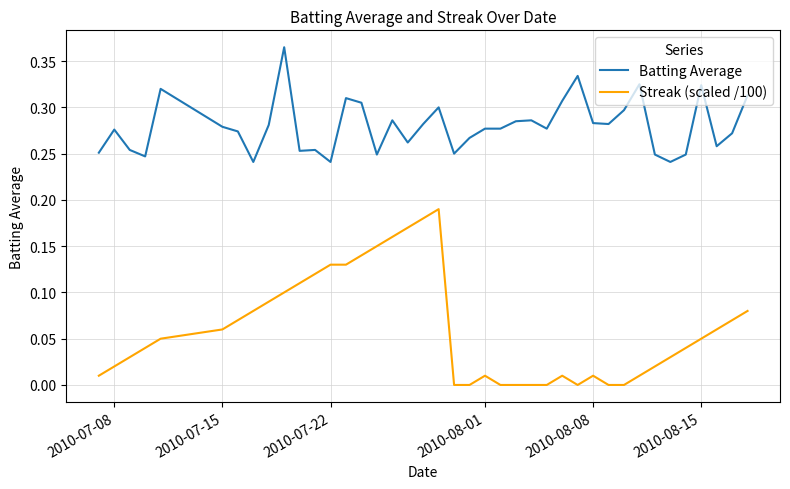

True or false: Streak (scaled /100) and Batting Average intersect in this chart.

False